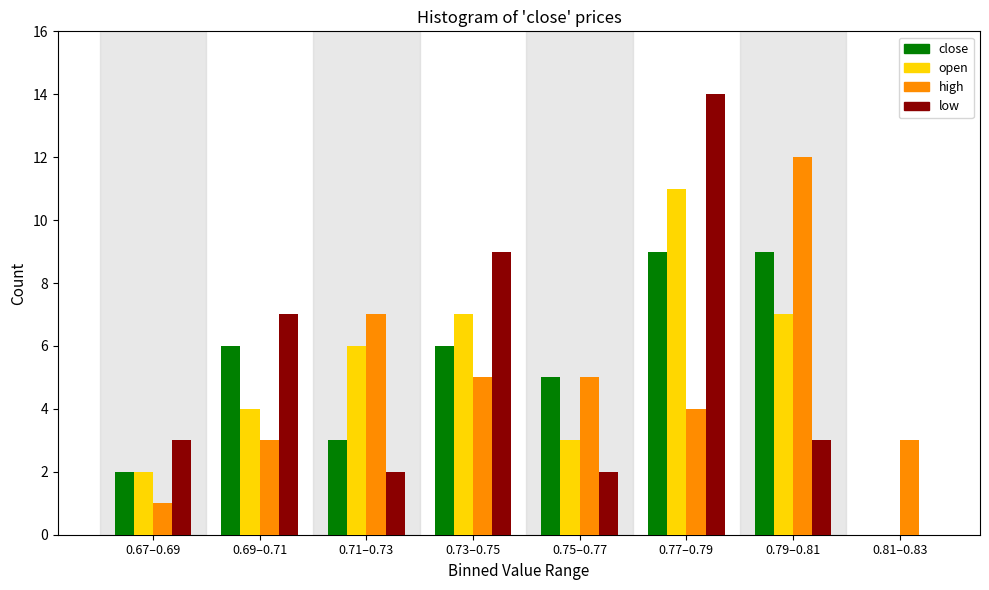

What is the sum of all open values?

40